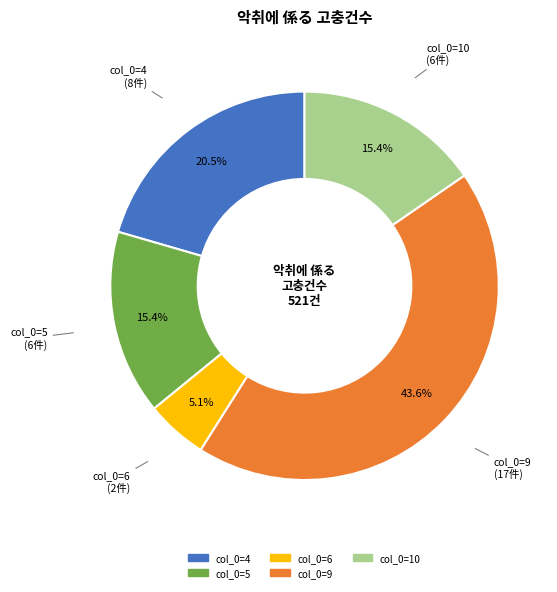

What portion of the pie excludes col_0=4?

79.5%